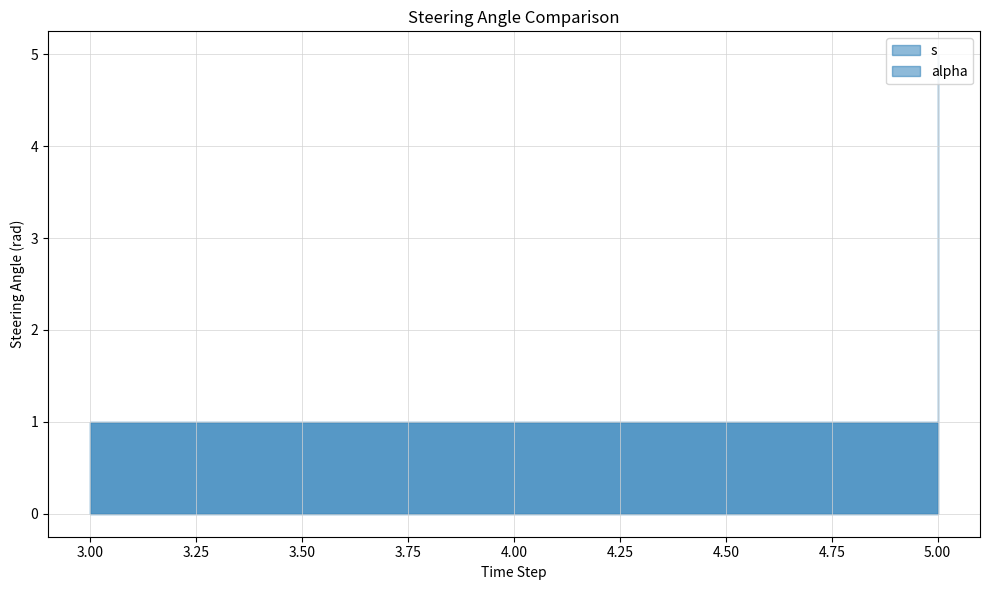

True or false: alpha and s cross at least once.

False